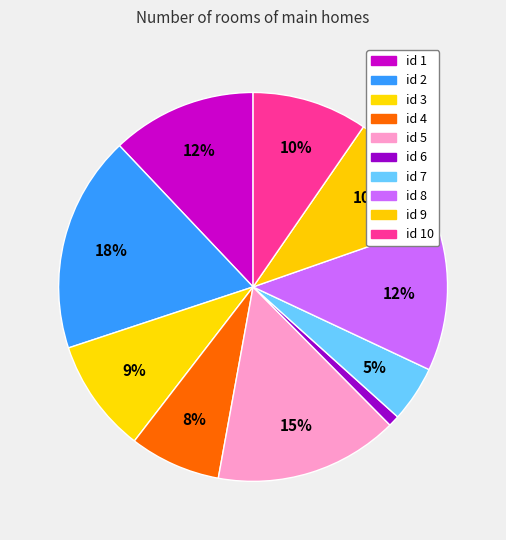

How many slices are in this pie chart?

10